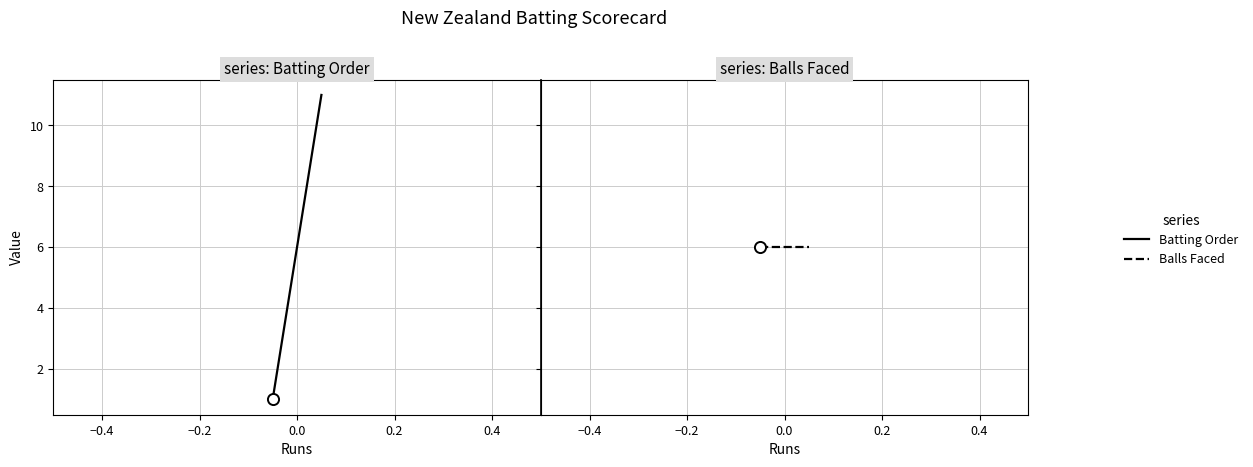

What is the lowest value of the Batting Order series?

1